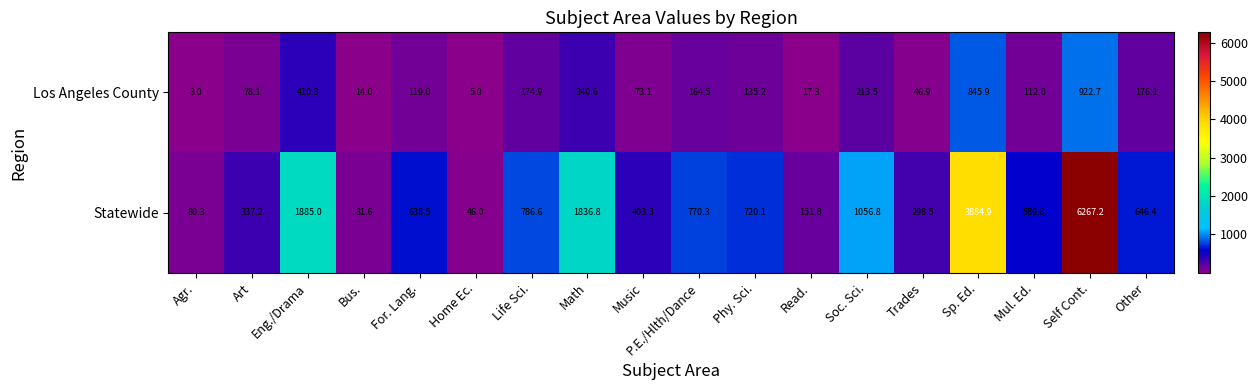

Is it true that Statewide equals 1879.1 at Sp. Ed.?

False